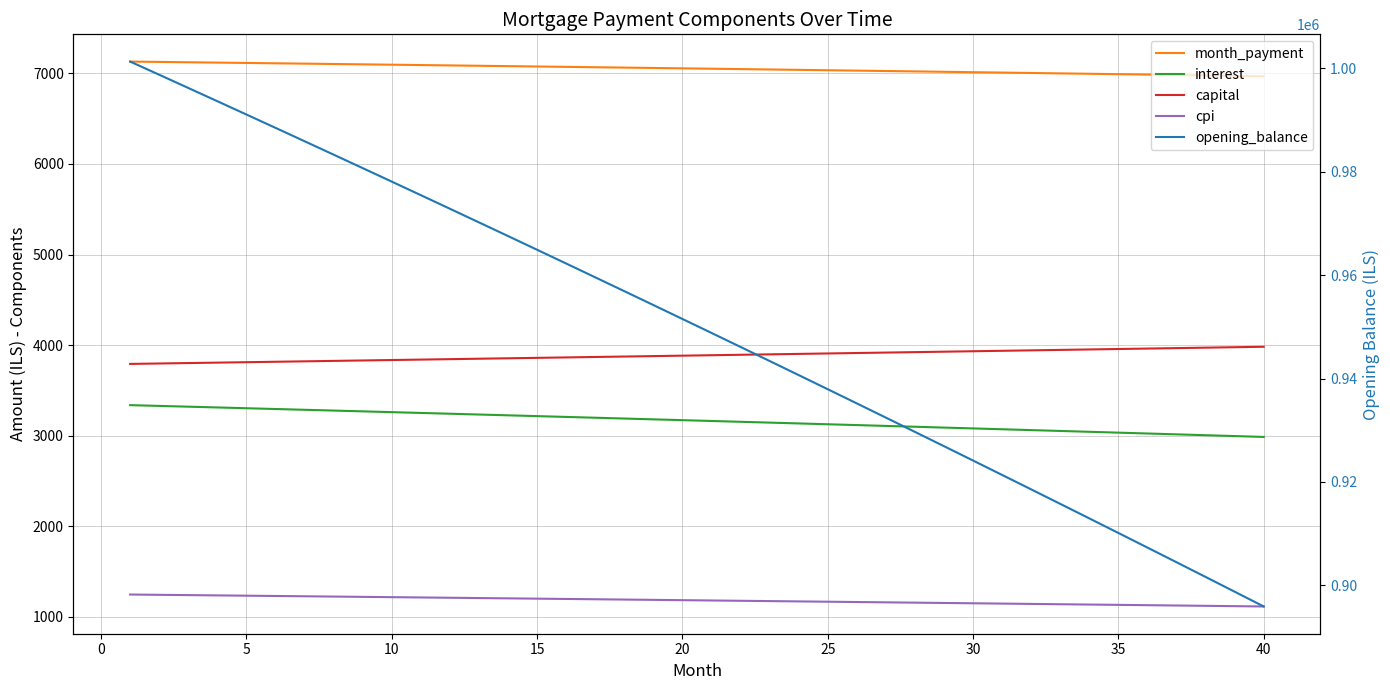

Which series has the widest spread of Y values?

opening_balance